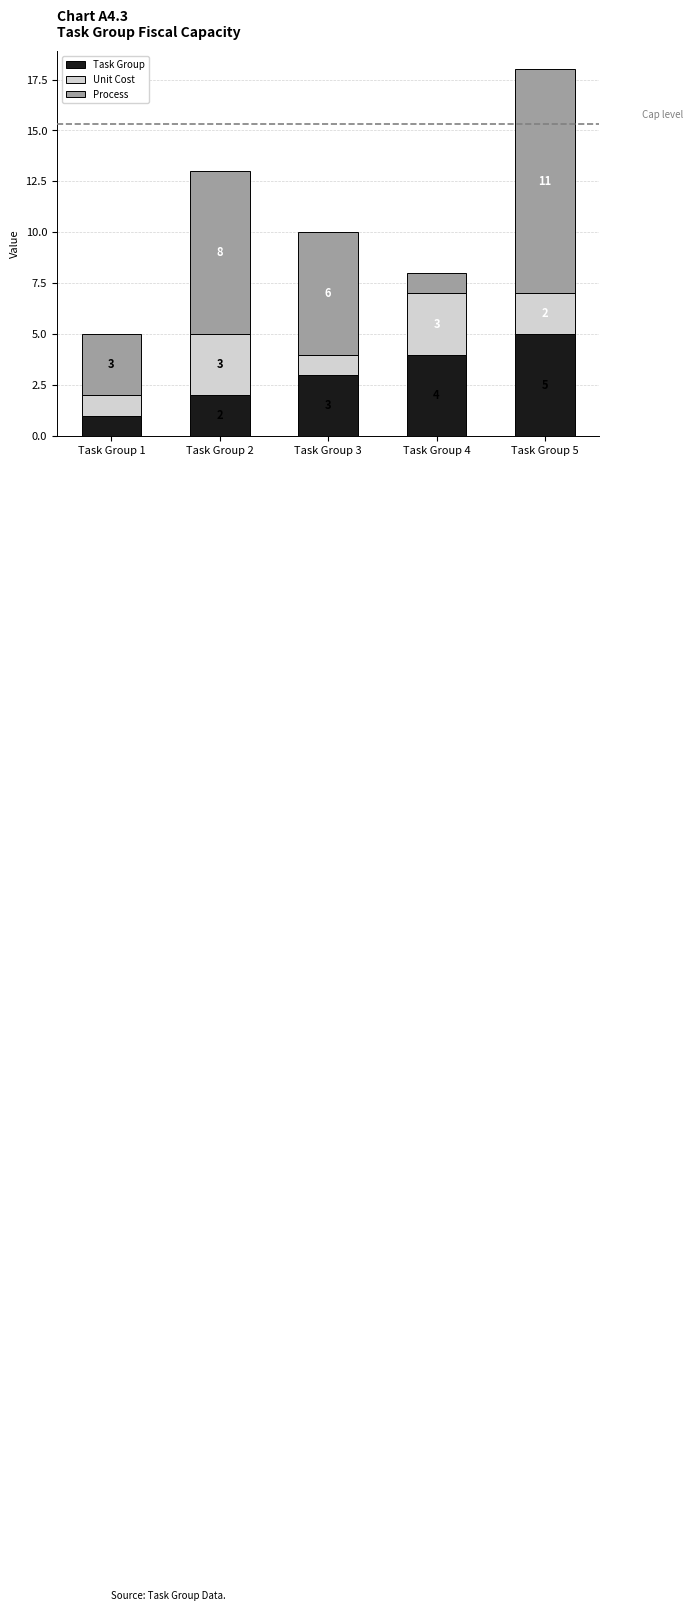

What is the sum of all Task Group values?

15